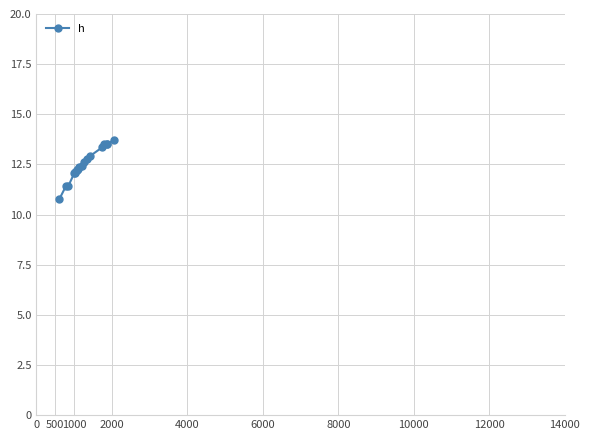

What is the value of the 12th point from the left?

12.6